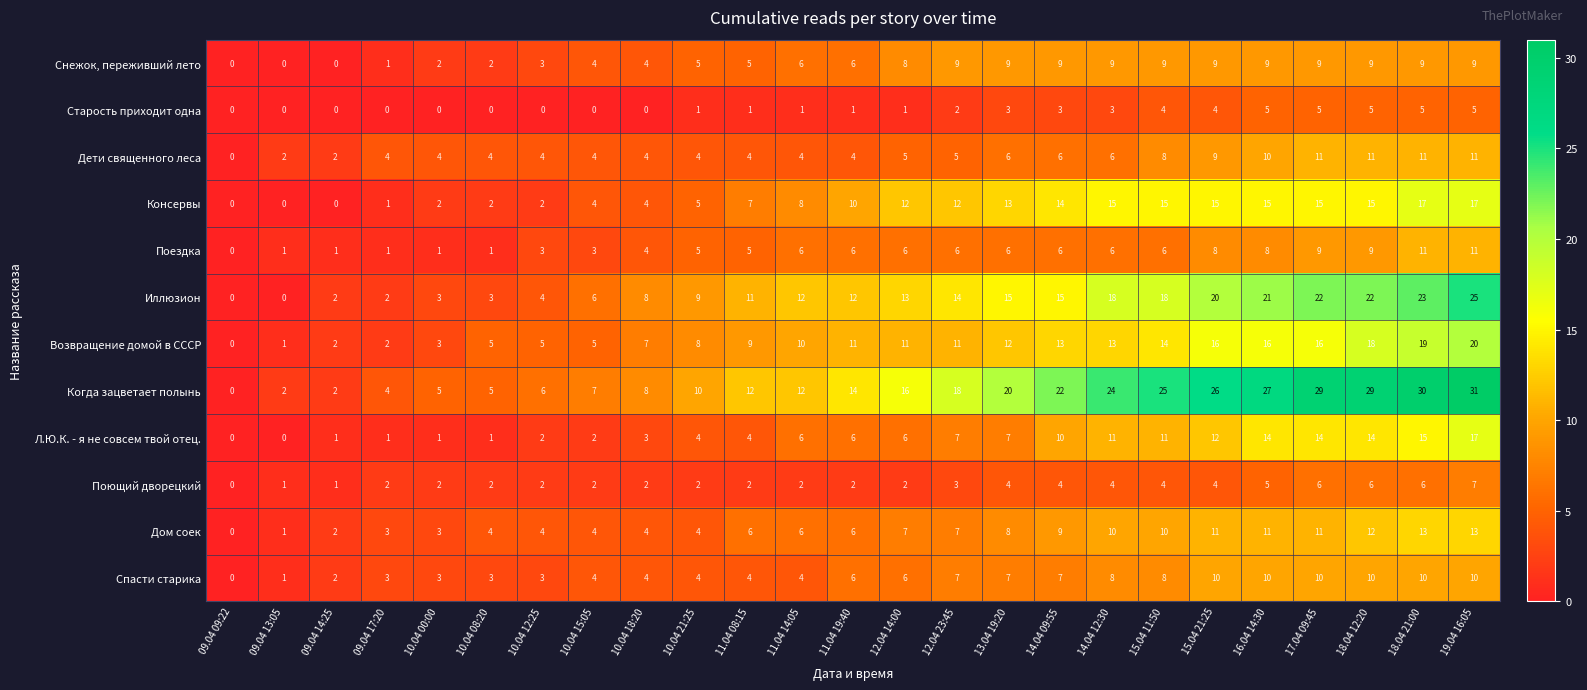

What is the sum of all Спасти старика values?

144